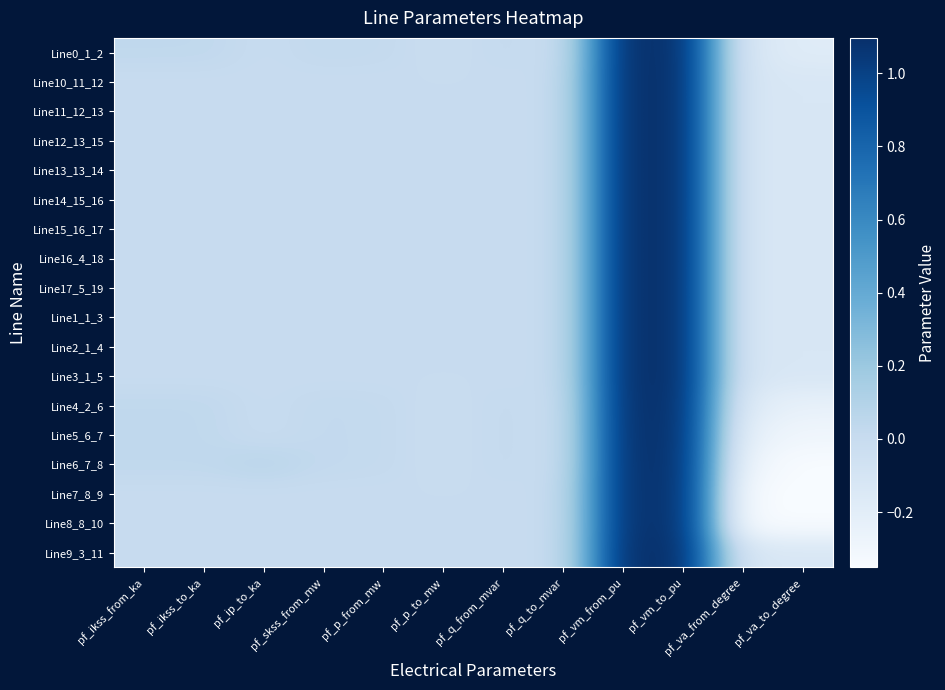

Reading left to right, what are all the values shown in this chart?

Line0_1_2: pf_ikss_from_ka=0.0	pf_ikss_to_ka=0.0	pf_ip_to_ka=0.0	pf_skss_from_mw=0.0	pf_p_from_mw=0.0	pf_p_to_mw=-0.0	pf_q_from_mvar=0.0	pf_q_to_mvar=-0.0	pf_vm_from_pu=1.1	pf_vm_to_pu=1.1	pf_va_from_degree=-0.1	pf_va_to_degree=-0.2
Line10_11_12: pf_ikss_from_ka=0.0	pf_ikss_to_ka=0.0	pf_ip_to_ka=0.0	pf_skss_from_mw=0.0	pf_p_from_mw=0.0	pf_p_to_mw=0.0	pf_q_from_mvar=0.0	pf_q_to_mvar=0.0	pf_vm_from_pu=1.1	pf_vm_to_pu=1.1	pf_va_from_degree=-0.1	pf_va_to_degree=-0.1
Line11_12_13: pf_ikss_from_ka=0.0	pf_ikss_to_ka=0.0	pf_ip_to_ka=0.0	pf_skss_from_mw=0.0	pf_p_from_mw=0.0	pf_p_to_mw=0.0	pf_q_from_mvar=0.0	pf_q_to_mvar=0.0	pf_vm_from_pu=1.1	pf_vm_to_pu=1.1	pf_va_from_degree=-0.1	pf_va_to_degree=-0.1
Line12_13_15: pf_ikss_from_ka=0.0	pf_ikss_to_ka=0.0	pf_ip_to_ka=0.0	pf_skss_from_mw=0.0	pf_p_from_mw=0.0	pf_p_to_mw=0.0	pf_q_from_mvar=0.0	pf_q_to_mvar=0.0	pf_vm_from_pu=1.1	pf_vm_to_pu=1.1	pf_va_from_degree=-0.1	pf_va_to_degree=-0.1
Line13_13_14: pf_ikss_from_ka=0.0	pf_ikss_to_ka=0.0	pf_ip_to_ka=0.0	pf_skss_from_mw=0.0	pf_p_from_mw=0.0	pf_p_to_mw=0.0	pf_q_from_mvar=0.0	pf_q_to_mvar=0.0	pf_vm_from_pu=1.1	pf_vm_to_pu=1.1	pf_va_from_degree=-0.1	pf_va_to_degree=-0.1
Line14_15_16: pf_ikss_from_ka=0.0	pf_ikss_to_ka=0.0	pf_ip_to_ka=0.0	pf_skss_from_mw=0.0	pf_p_from_mw=0.0	pf_p_to_mw=0.0	pf_q_from_mvar=0.0	pf_q_to_mvar=0.0	pf_vm_from_pu=1.1	pf_vm_to_pu=1.1	pf_va_from_degree=-0.1	pf_va_to_degree=-0.1
Line15_16_17: pf_ikss_from_ka=0.0	pf_ikss_to_ka=0.0	pf_ip_to_ka=0.0	pf_skss_from_mw=0.0	pf_p_from_mw=0.0	pf_p_to_mw=0.0	pf_q_from_mvar=0.0	pf_q_to_mvar=0.0	pf_vm_from_pu=1.1	pf_vm_to_pu=1.1	pf_va_from_degree=-0.1	pf_va_to_degree=-0.1
Line16_4_18: pf_ikss_from_ka=0.0	pf_ikss_to_ka=0.0	pf_ip_to_ka=0.0	pf_skss_from_mw=0.0	pf_p_from_mw=0.0	pf_p_to_mw=0.0	pf_q_from_mvar=0.0	pf_q_to_mvar=0.0	pf_vm_from_pu=1.1	pf_vm_to_pu=1.1	pf_va_from_degree=-0.1	pf_va_to_degree=-0.1
Line17_5_19: pf_ikss_from_ka=0.0	pf_ikss_to_ka=0.0	pf_ip_to_ka=0.0	pf_skss_from_mw=0.0	pf_p_from_mw=0.0	pf_p_to_mw=0.0	pf_q_from_mvar=0.0	pf_q_to_mvar=0.0	pf_vm_from_pu=1.1	pf_vm_to_pu=1.1	pf_va_from_degree=-0.1	pf_va_to_degree=-0.1
Line1_1_3: pf_ikss_from_ka=0.0	pf_ikss_to_ka=0.0	pf_ip_to_ka=0.0	pf_skss_from_mw=0.0	pf_p_from_mw=0.0	pf_p_to_mw=0.0	pf_q_from_mvar=0.0	pf_q_to_mvar=0.0	pf_vm_from_pu=1.1	pf_vm_to_pu=1.1	pf_va_from_degree=-0.1	pf_va_to_degree=-0.1
Line2_1_4: pf_ikss_from_ka=0.0	pf_ikss_to_ka=0.0	pf_ip_to_ka=0.0	pf_skss_from_mw=0.0	pf_p_from_mw=0.0	pf_p_to_mw=0.0	pf_q_from_mvar=0.0	pf_q_to_mvar=0.0	pf_vm_from_pu=1.1	pf_vm_to_pu=1.1	pf_va_from_degree=-0.1	pf_va_to_degree=-0.1
Line3_1_5: pf_ikss_from_ka=0.0	pf_ikss_to_ka=0.0	pf_ip_to_ka=0.0	pf_skss_from_mw=0.0	pf_p_from_mw=0.0	pf_p_to_mw=0.0	pf_q_from_mvar=0.0	pf_q_to_mvar=0.0	pf_vm_from_pu=1.1	pf_vm_to_pu=1.1	pf_va_from_degree=-0.1	pf_va_to_degree=-0.1
Line4_2_6: pf_ikss_from_ka=0.0	pf_ikss_to_ka=0.0	pf_ip_to_ka=0.0	pf_skss_from_mw=0.0	pf_p_from_mw=0.0	pf_p_to_mw=-0.0	pf_q_from_mvar=0.0	pf_q_to_mvar=-0.0	pf_vm_from_pu=1.1	pf_vm_to_pu=1.1	pf_va_from_degree=-0.2	pf_va_to_degree=-0.2
Line5_6_7: pf_ikss_from_ka=0.0	pf_ikss_to_ka=0.0	pf_ip_to_ka=0.0	pf_skss_from_mw=0.0	pf_p_from_mw=0.0	pf_p_to_mw=-0.0	pf_q_from_mvar=0.0	pf_q_to_mvar=-0.0	pf_vm_from_pu=1.1	pf_vm_to_pu=1.1	pf_va_from_degree=-0.2	pf_va_to_degree=-0.3
Line6_7_8: pf_ikss_from_ka=0.0	pf_ikss_to_ka=0.0	pf_ip_to_ka=0.1	pf_skss_from_mw=0.0	pf_p_from_mw=0.0	pf_p_to_mw=-0.0	pf_q_from_mvar=0.0	pf_q_to_mvar=-0.0	pf_vm_from_pu=1.1	pf_vm_to_pu=1.1	pf_va_from_degree=-0.3	pf_va_to_degree=-0.4
Line7_8_9: pf_ikss_from_ka=0.0	pf_ikss_to_ka=0.0	pf_ip_to_ka=0.0	pf_skss_from_mw=0.0	pf_p_from_mw=-0.0	pf_p_to_mw=0.0	pf_q_from_mvar=0.0	pf_q_to_mvar=0.0	pf_vm_from_pu=1.1	pf_vm_to_pu=1.1	pf_va_from_degree=-0.4	pf_va_to_degree=-0.4
Line8_8_10: pf_ikss_from_ka=0.0	pf_ikss_to_ka=0.0	pf_ip_to_ka=0.0	pf_skss_from_mw=0.0	pf_p_from_mw=-0.0	pf_p_to_mw=0.0	pf_q_from_mvar=0.0	pf_q_to_mvar=0.0	pf_vm_from_pu=1.1	pf_vm_to_pu=1.1	pf_va_from_degree=-0.4	pf_va_to_degree=-0.4
Line9_3_11: pf_ikss_from_ka=0.0	pf_ikss_to_ka=0.0	pf_ip_to_ka=0.0	pf_skss_from_mw=0.0	pf_p_from_mw=0.0	pf_p_to_mw=0.0	pf_q_from_mvar=0.0	pf_q_to_mvar=0.0	pf_vm_from_pu=1.1	pf_vm_to_pu=1.1	pf_va_from_degree=-0.1	pf_va_to_degree=-0.1